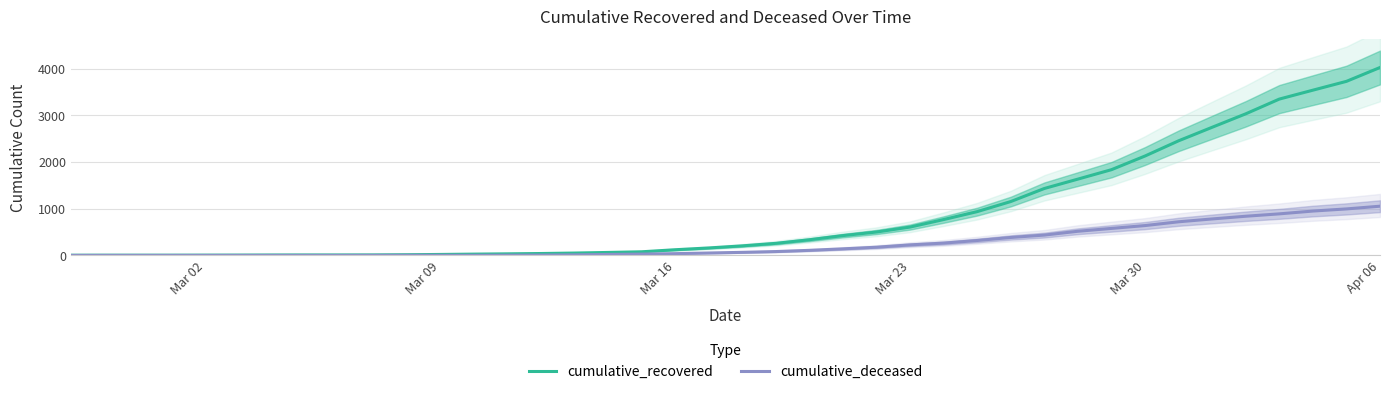

How many values in cumulative_deceased are above zero?

31